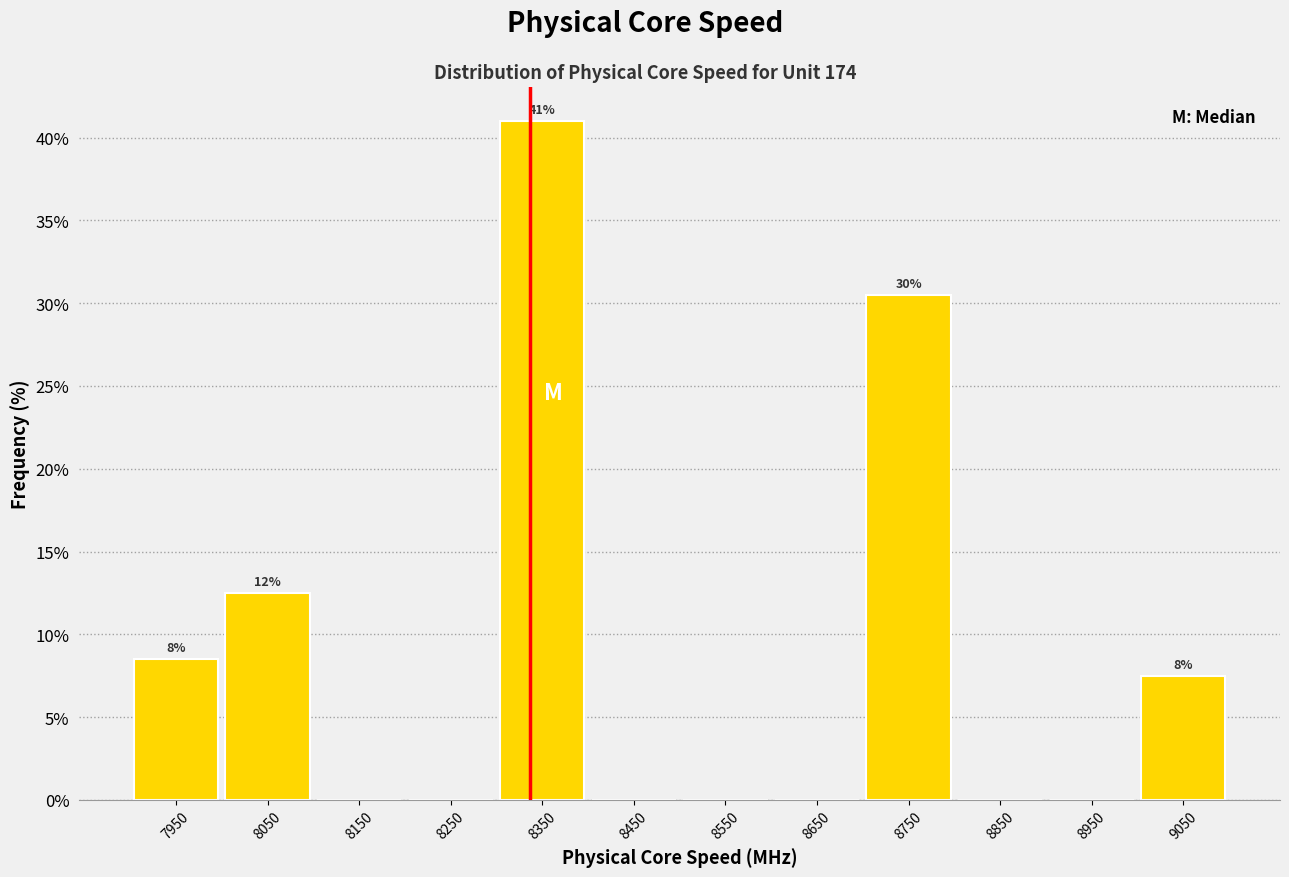

Over which range of the x-axis is the bar tallest?

8300 to 8400